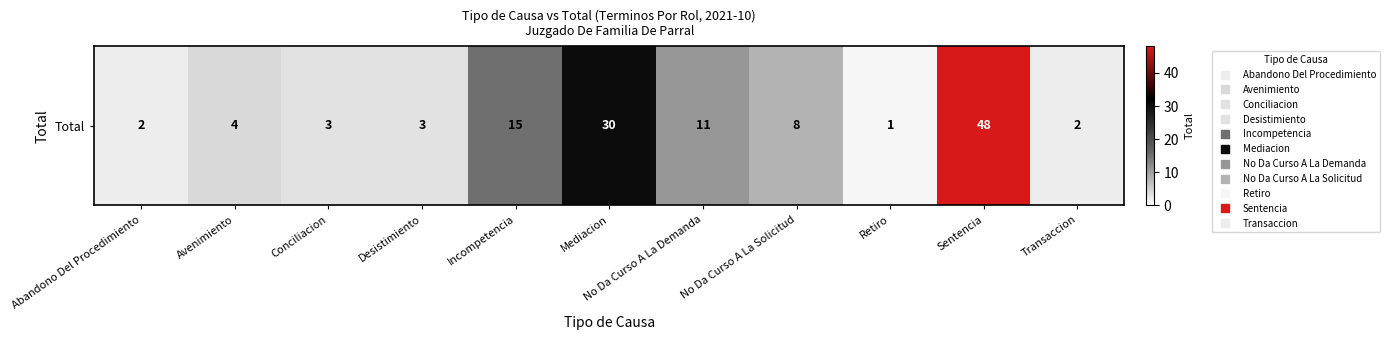

Rank the categories by value from highest to lowest.

Sentencia, Mediacion, Incompetencia, No Da Curso A La Demanda, No Da Curso A La Solicitud, Avenimiento, Conciliacion, Desistimiento, Abandono Del Procedimiento, Transaccion, Retiro